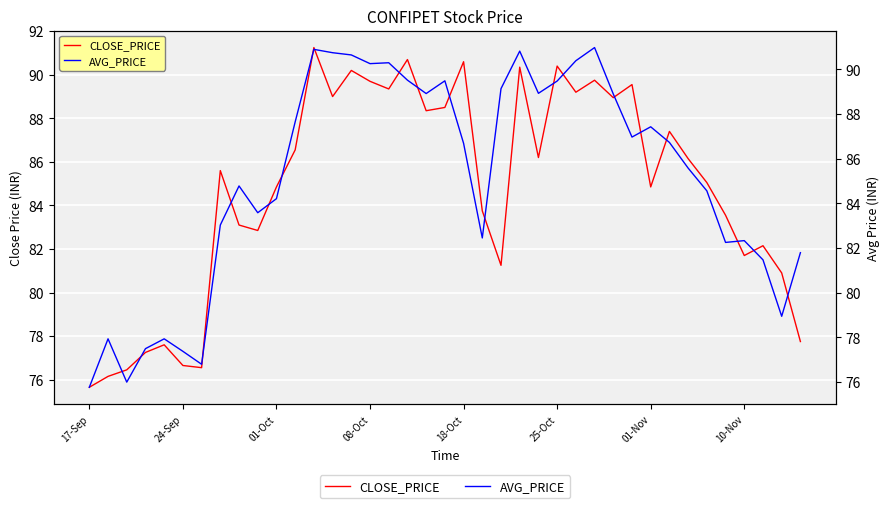

What is the minimum value shown in the chart?

75.7